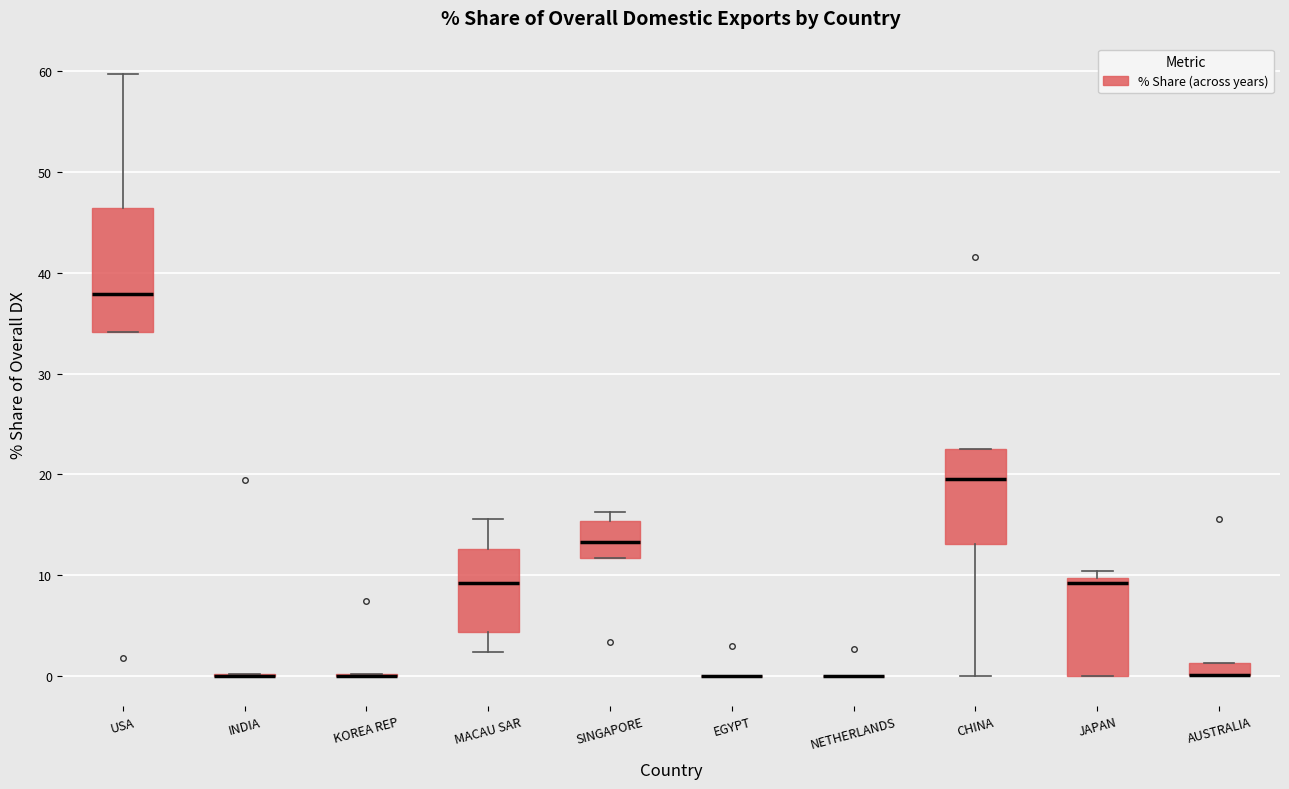

Comparing the boxes themselves (not the whiskers), which one is the tallest?

USA